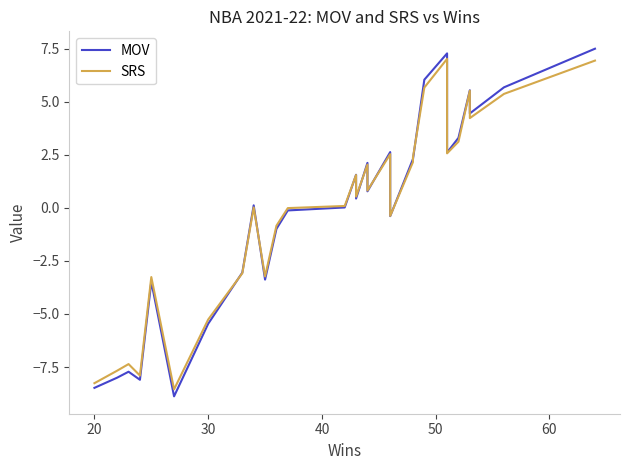

What is the lowest value of the MOV series?

-8.9